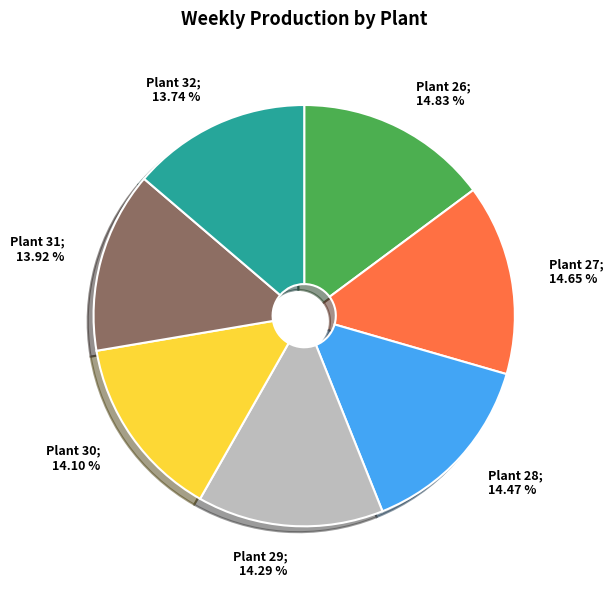

Is it true that Plant 27 is 15% of the pie?

True